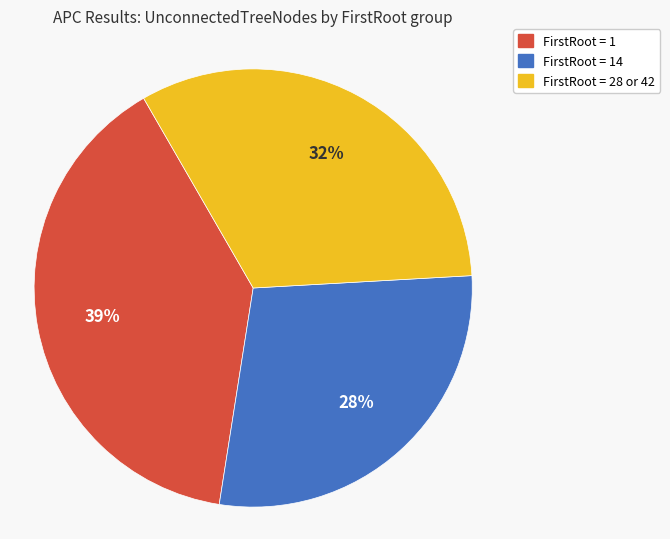

How many slices are in this pie chart?

3